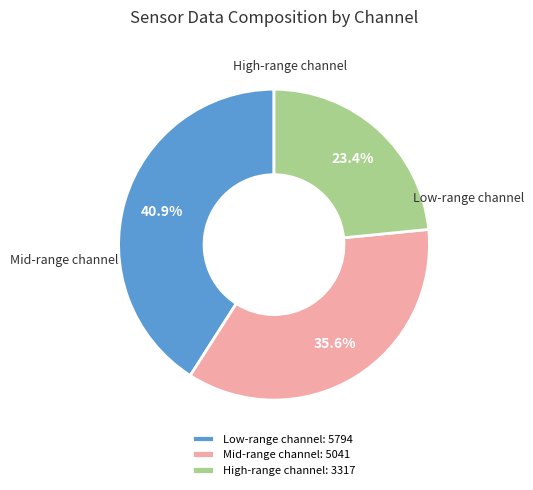

How many segments does this pie chart have?

3